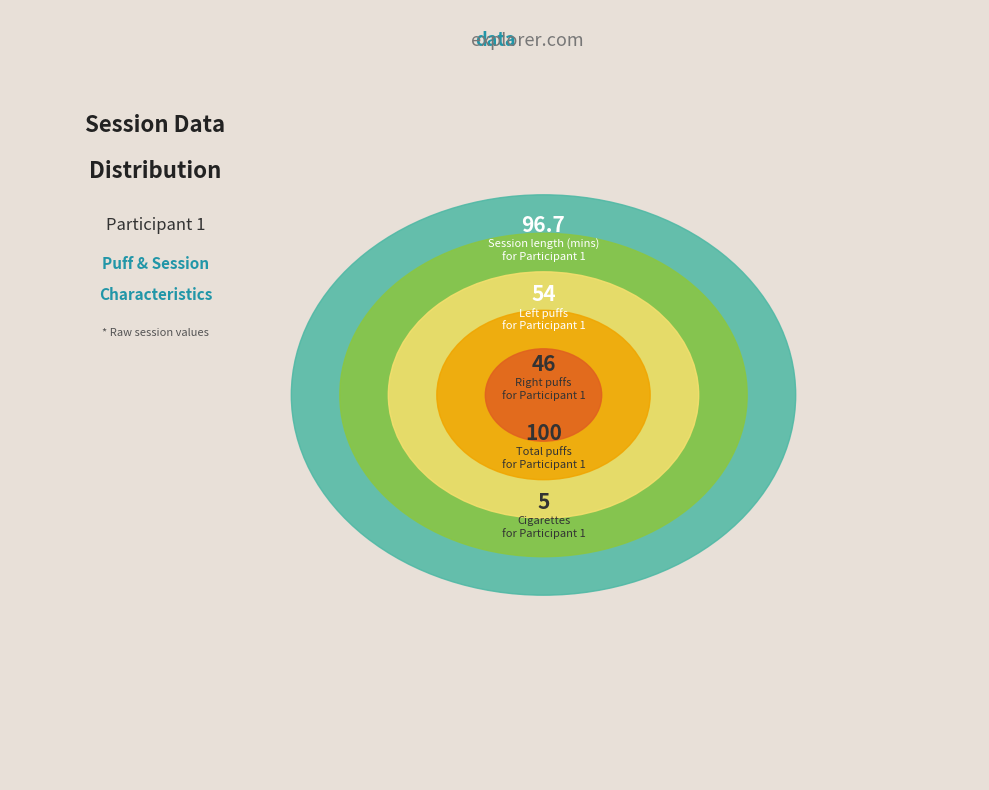

Is there any slice that represents more than half of the pie?

No